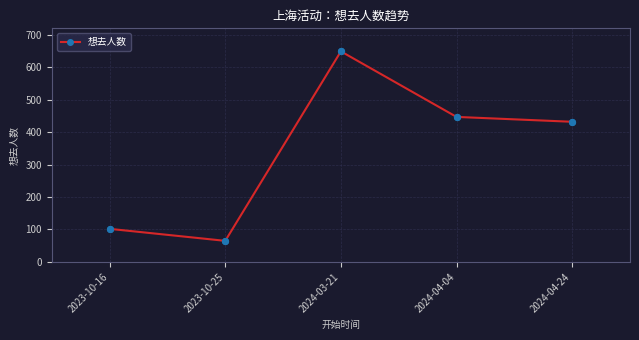

What is the change in value from 2023-10-16 to 2024-04-04?

+345